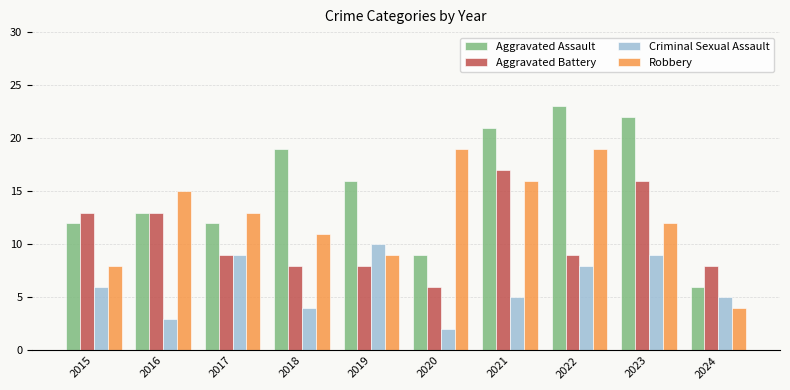

Which series changed the most between 2019 and 2021?

Aggravated Battery